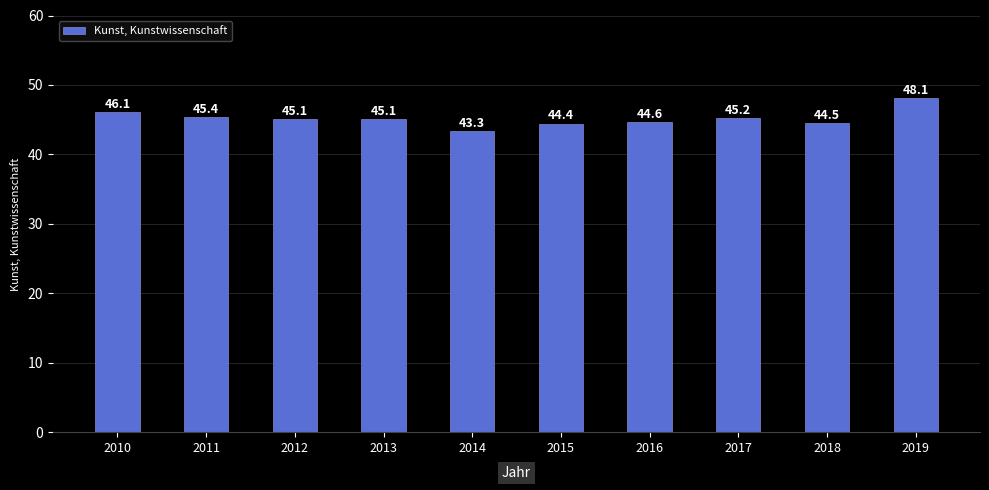

What is the average value?

45.2